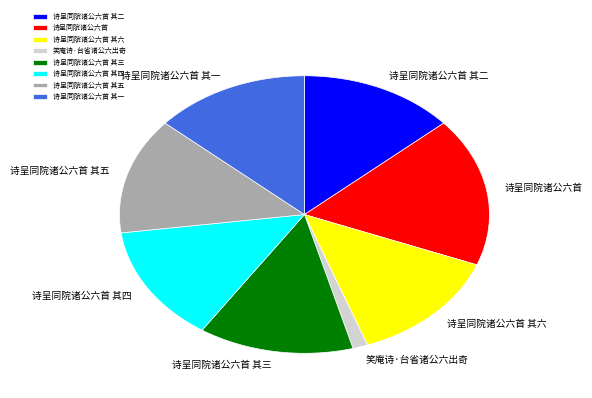

Approximately how many times larger is the value at 笑庵诗·台省诸公六出奇 compared to 诗呈同院诸公六首 其三?

0.1